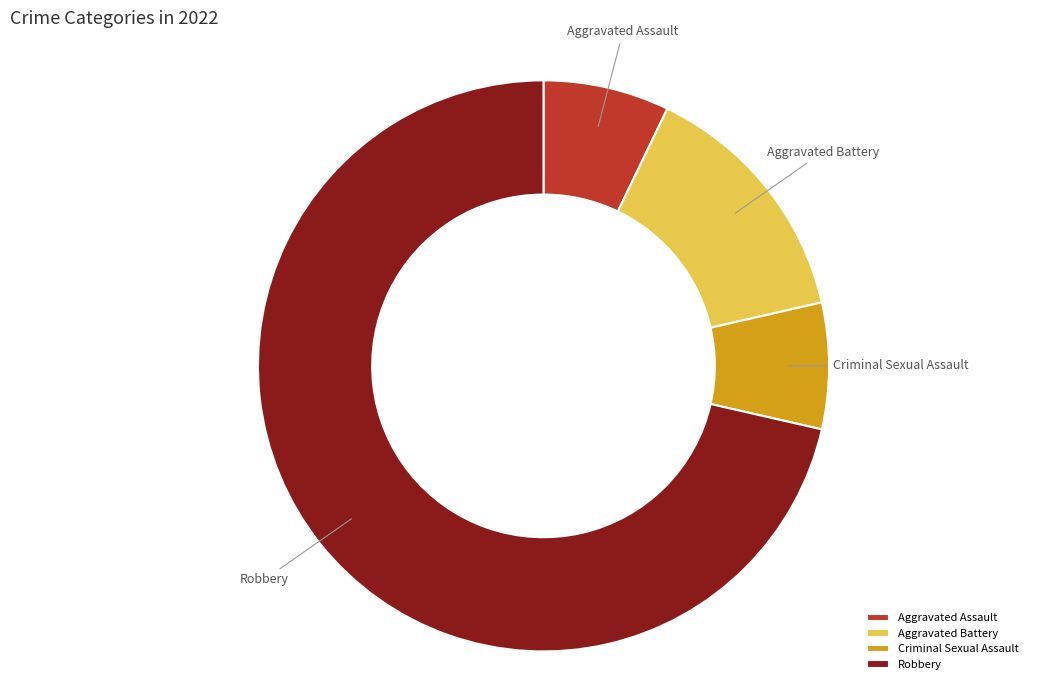

Does Aggravated Assault account for over 50% of the chart?

No